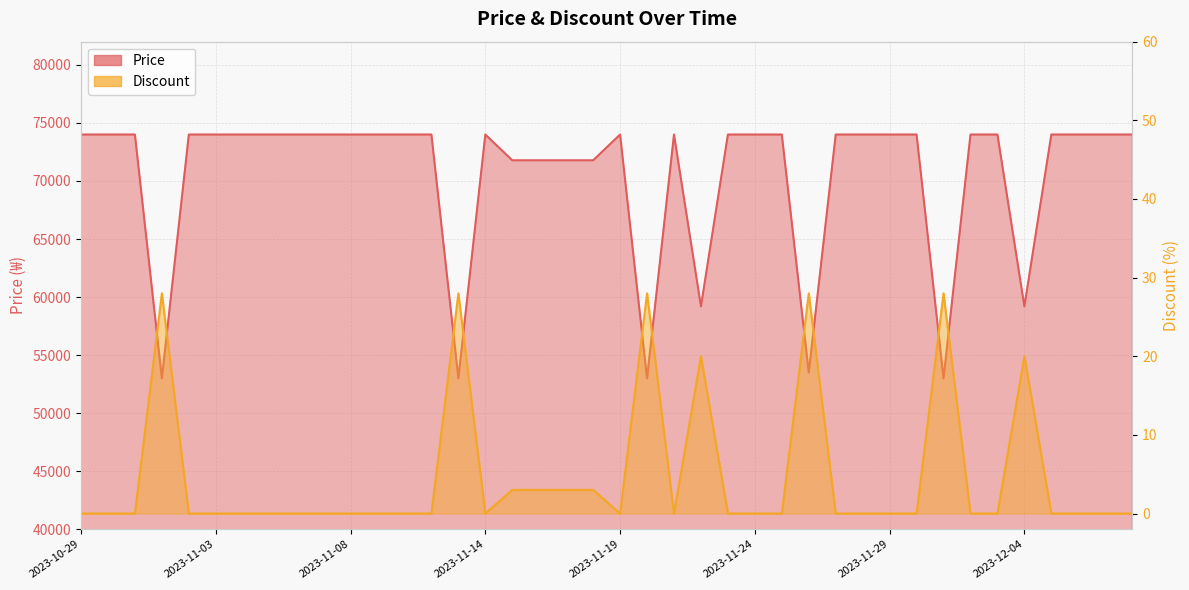

Which has a higher value, 2023-10-31 or 2023-12-06?

2023-10-31